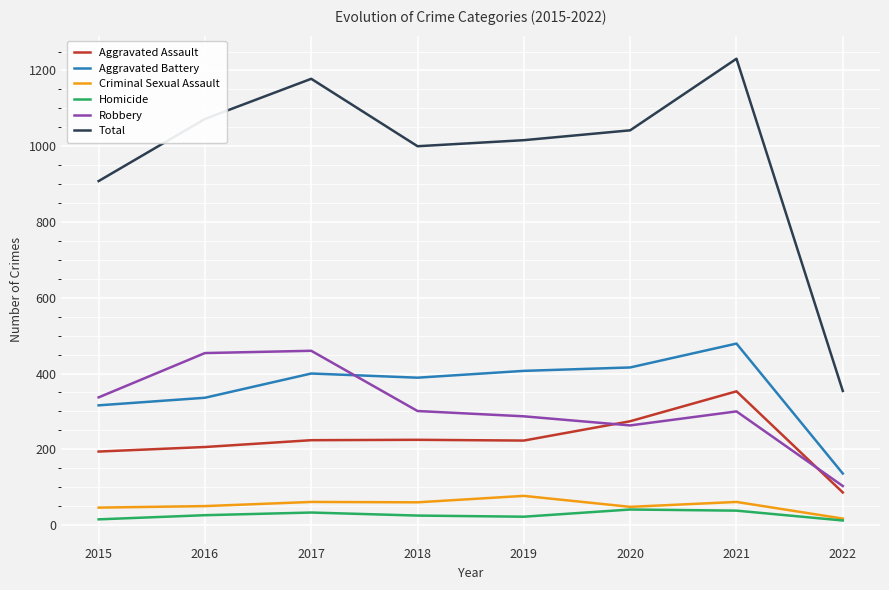

Which series has the largest range (max minus min)?

Total